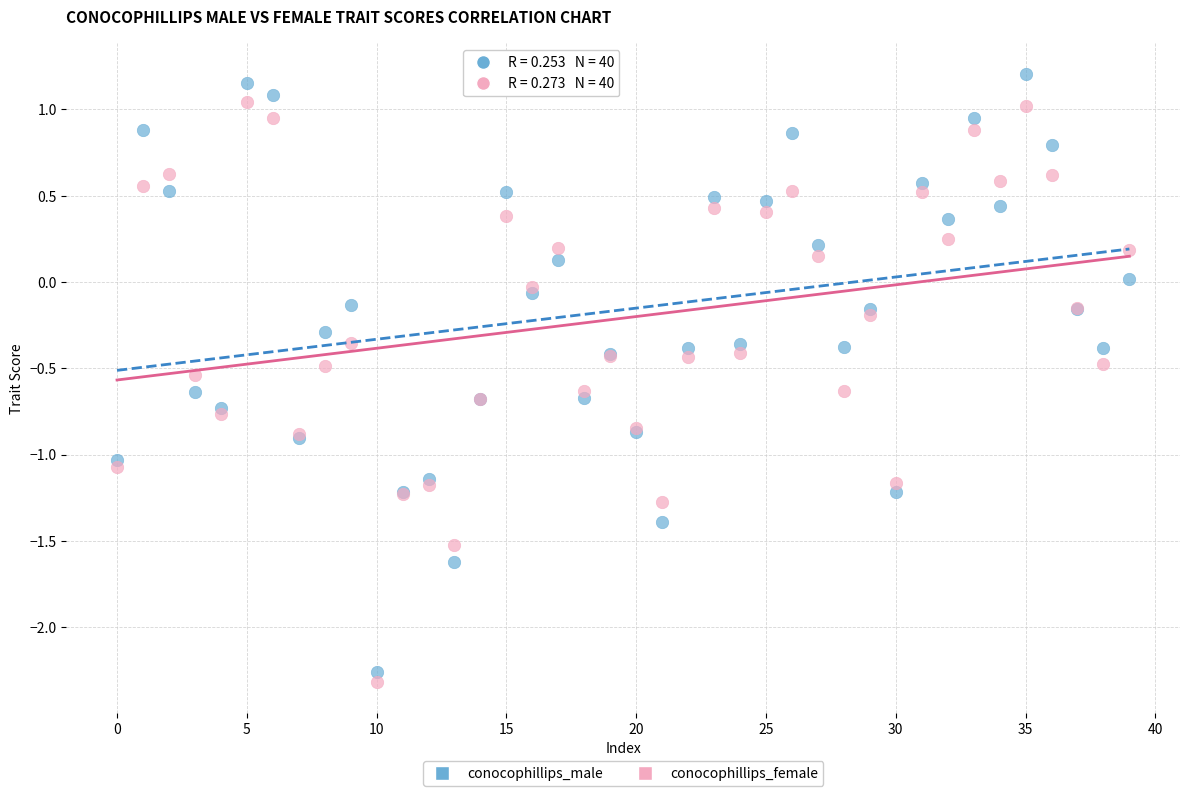

Which series reaches the maximum Y coordinate?

conocophillips_male